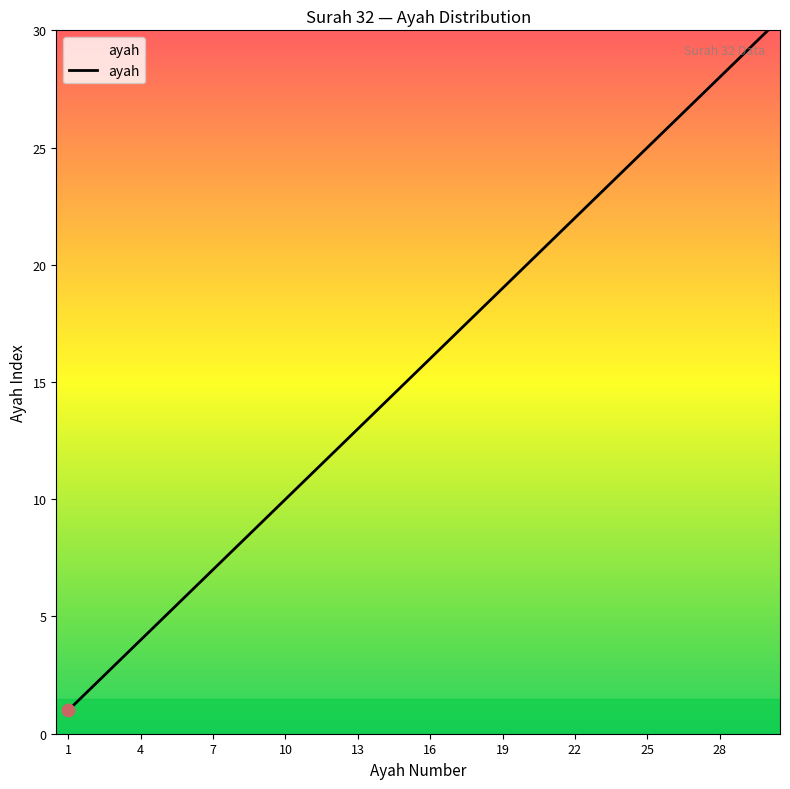

What is the difference between the maximum and minimum values?

29